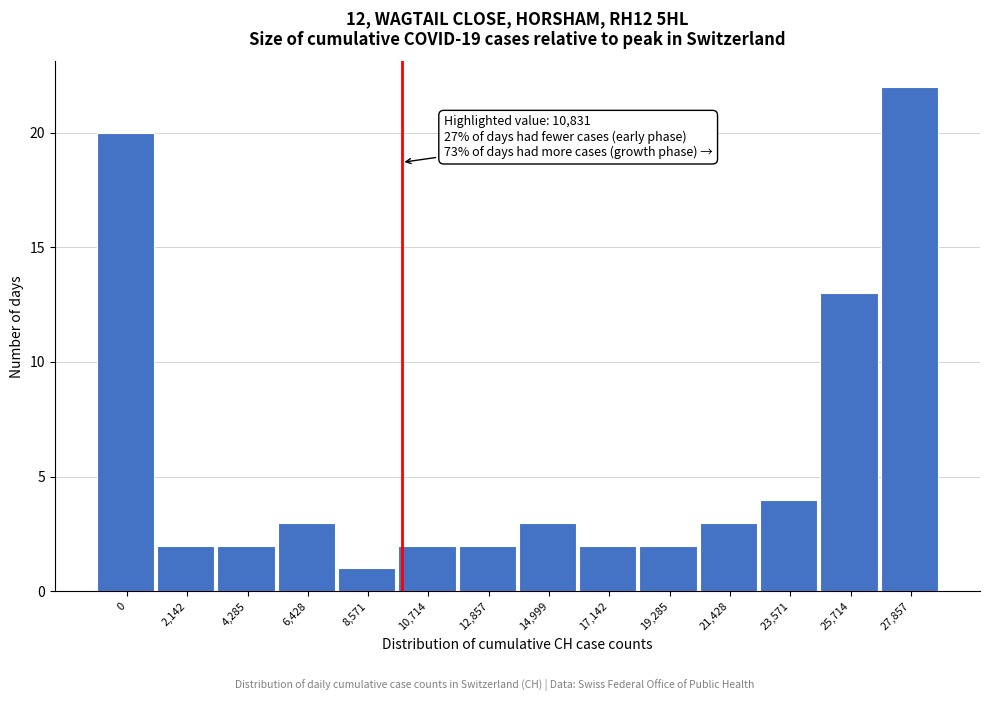

Reading left to right, transcribe all the data shown in this chart.

20	2	2	3	1	2	2	3	2	2	3	4	13	22